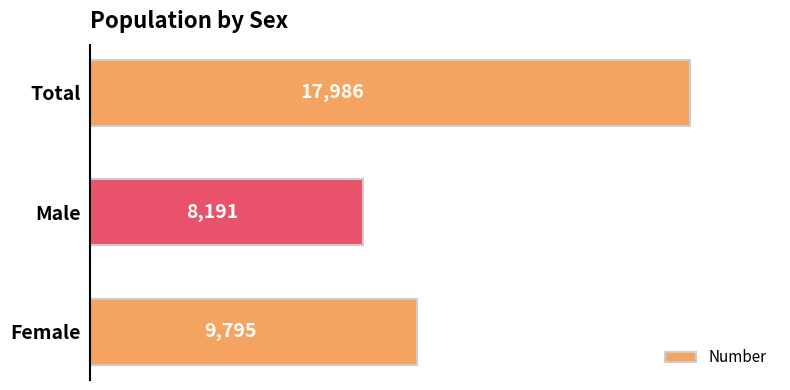

What is the sum of all values?

35972